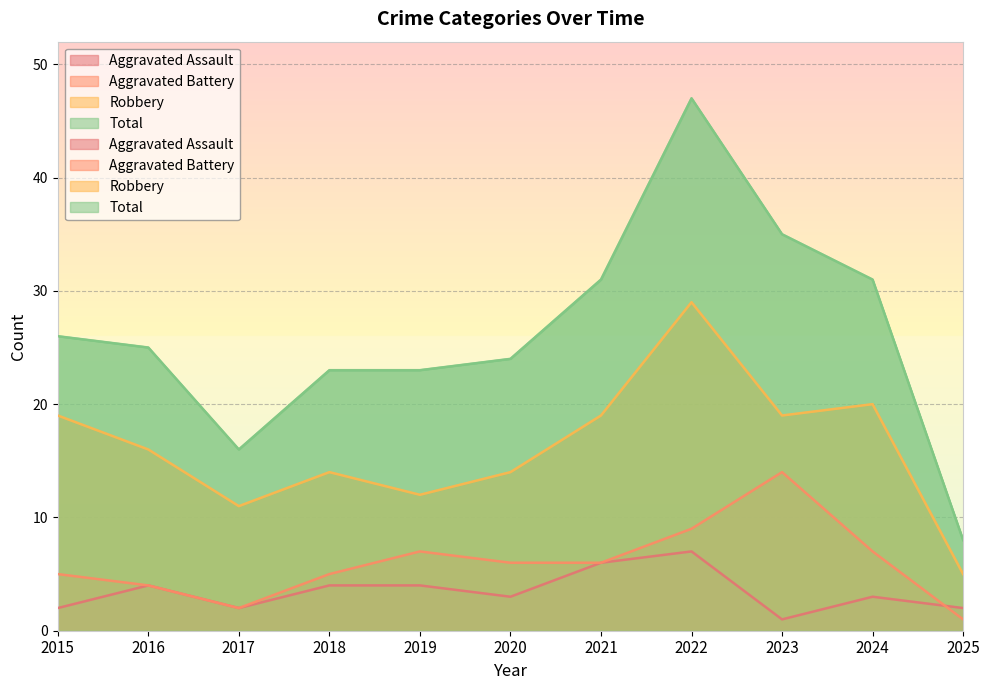

What is the sum of all Total values?

289